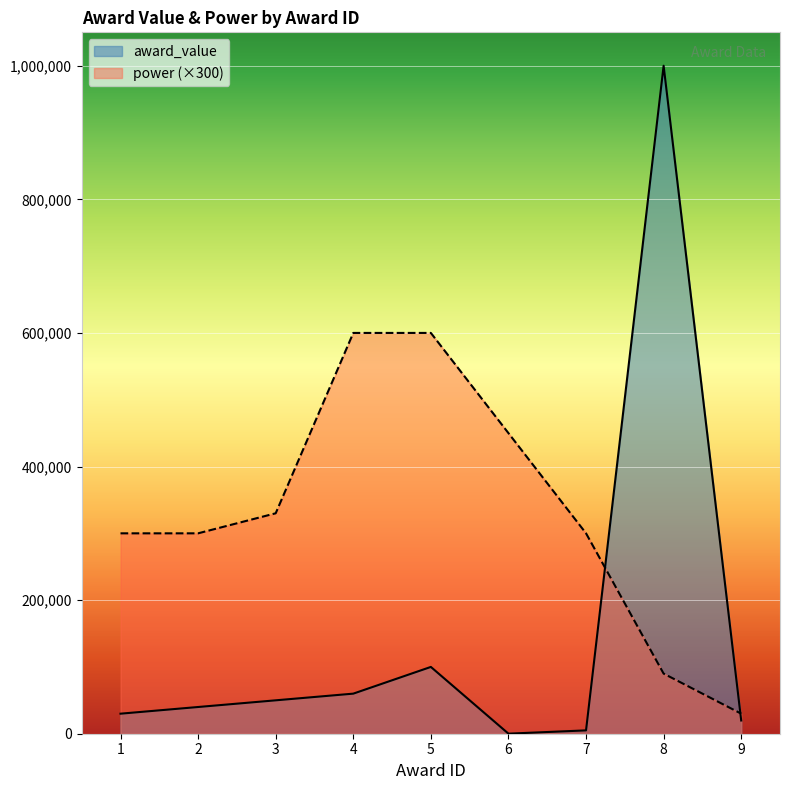

What is the average value of the award_value series?

144989